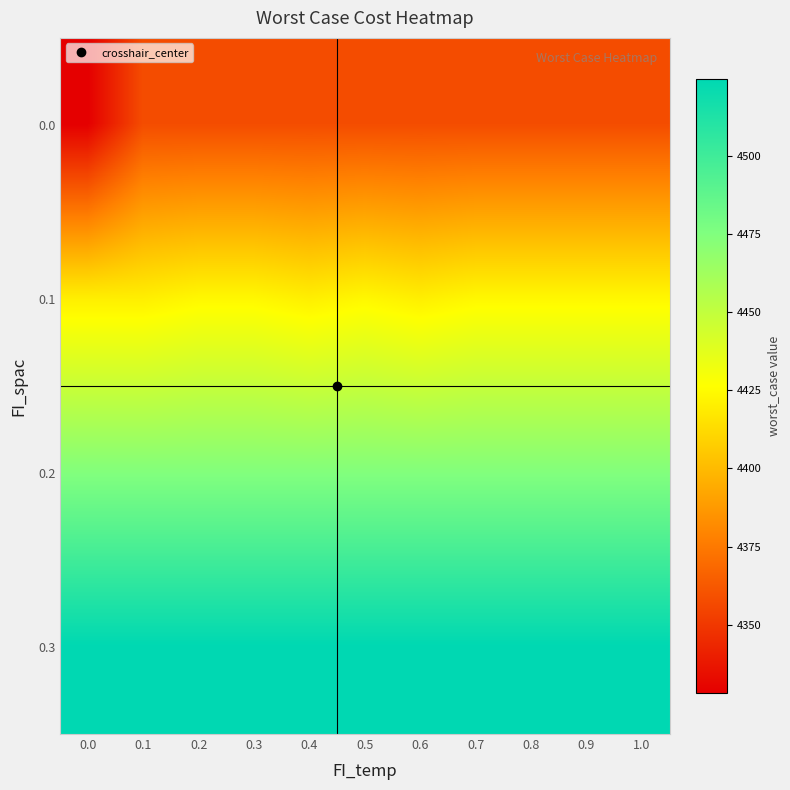

List the series in order of their overall mean, highest first.

0.3, 0.2, 0.1, 0.0